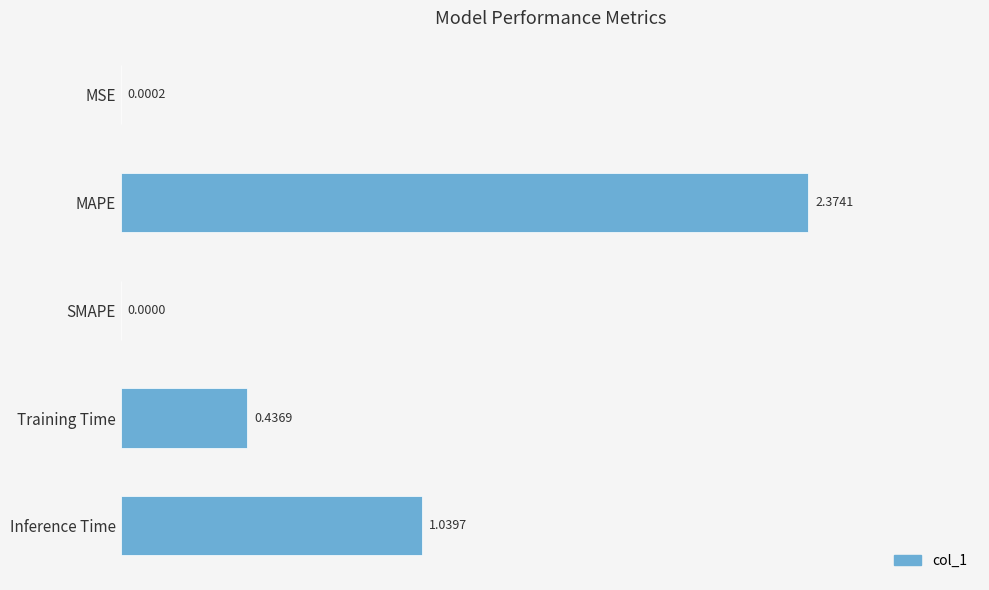

What is the change in value from SMAPE to Training Time?

+0.4